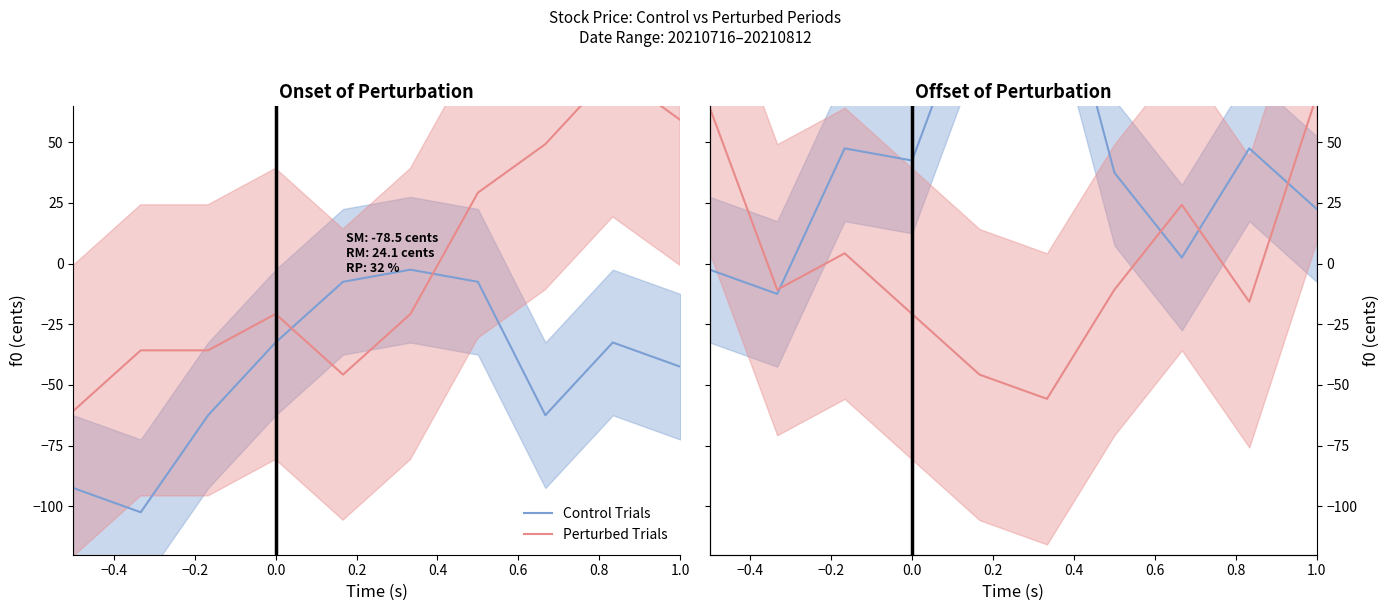

How many values in Perturbed Trials are below zero?

6